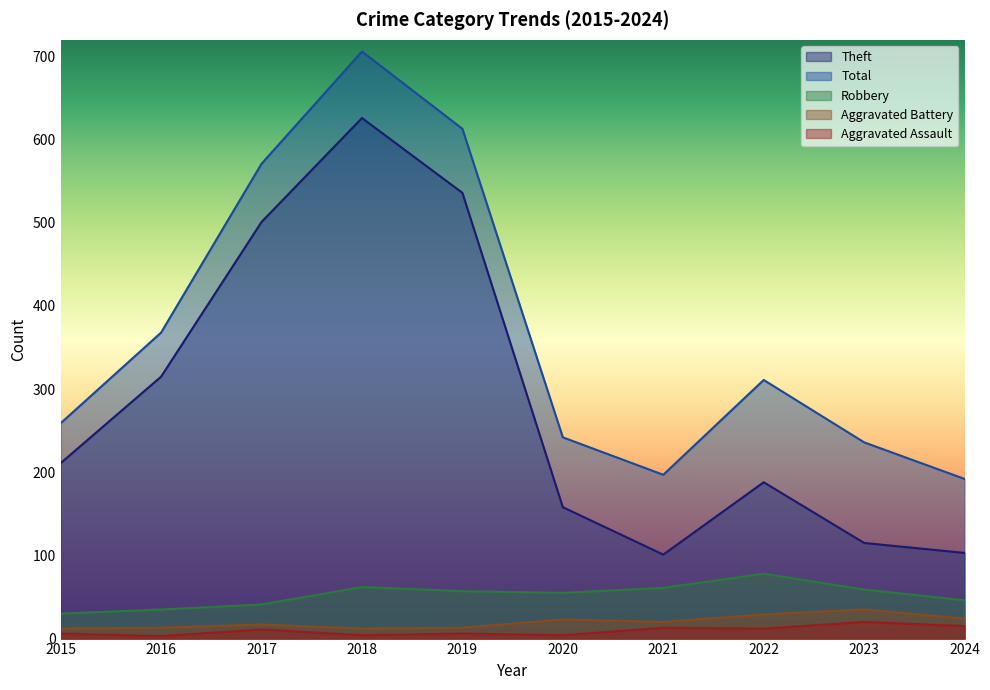

Is the value of Total at 2017 greater than the value of Robbery at 2024?

Yes